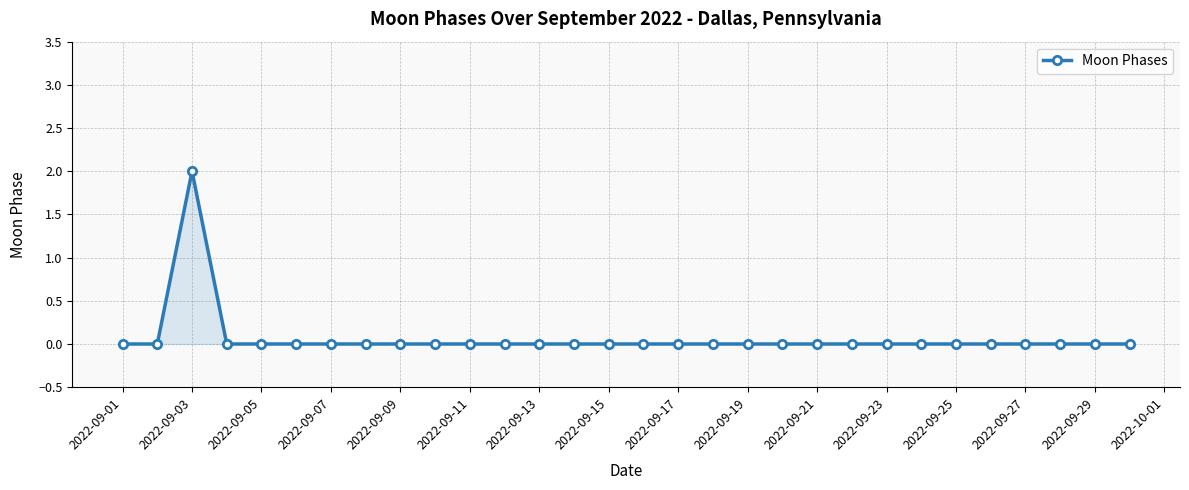

Reading right to left, list all the values displayed in this chart.

0	0	0	0	0	0	0	0	0	0	0	0	0	0	0	0	0	0	0	0	0	0	0	0	0	0	0	2	0	0